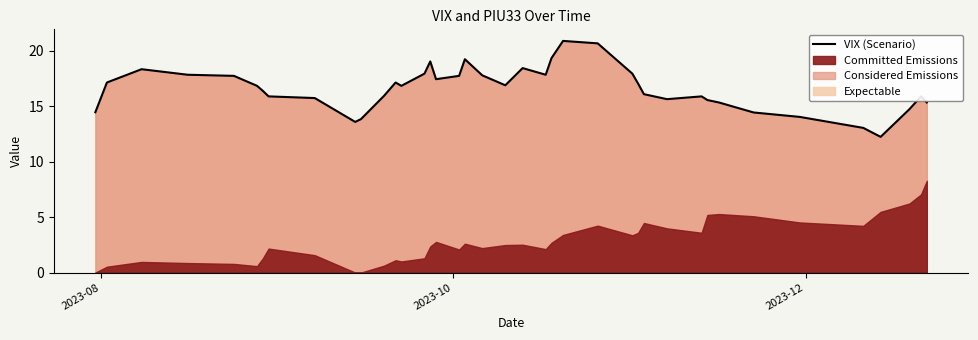

What is the lowest value of the VIX (Scenario) series?

12.2